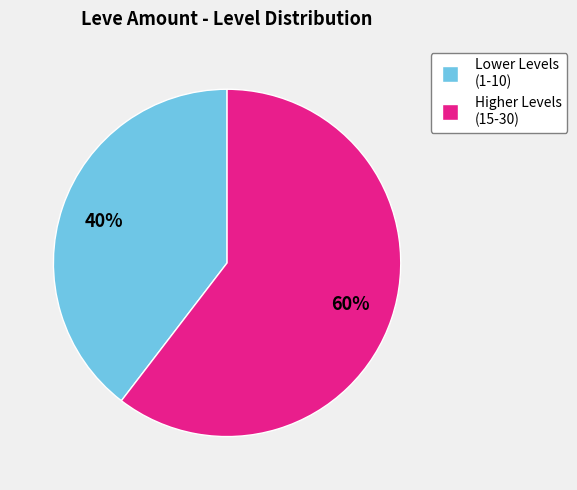

Does any single category account for the majority?

Yes